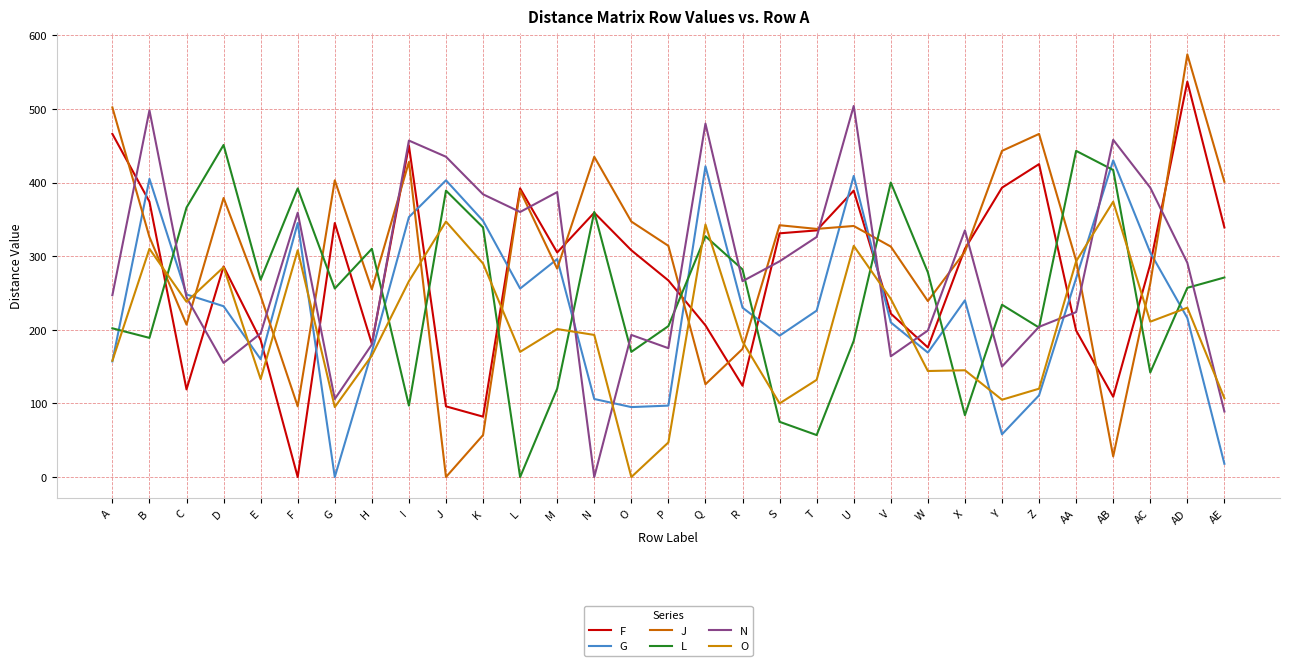

Which series has the largest range (max minus min)?

J